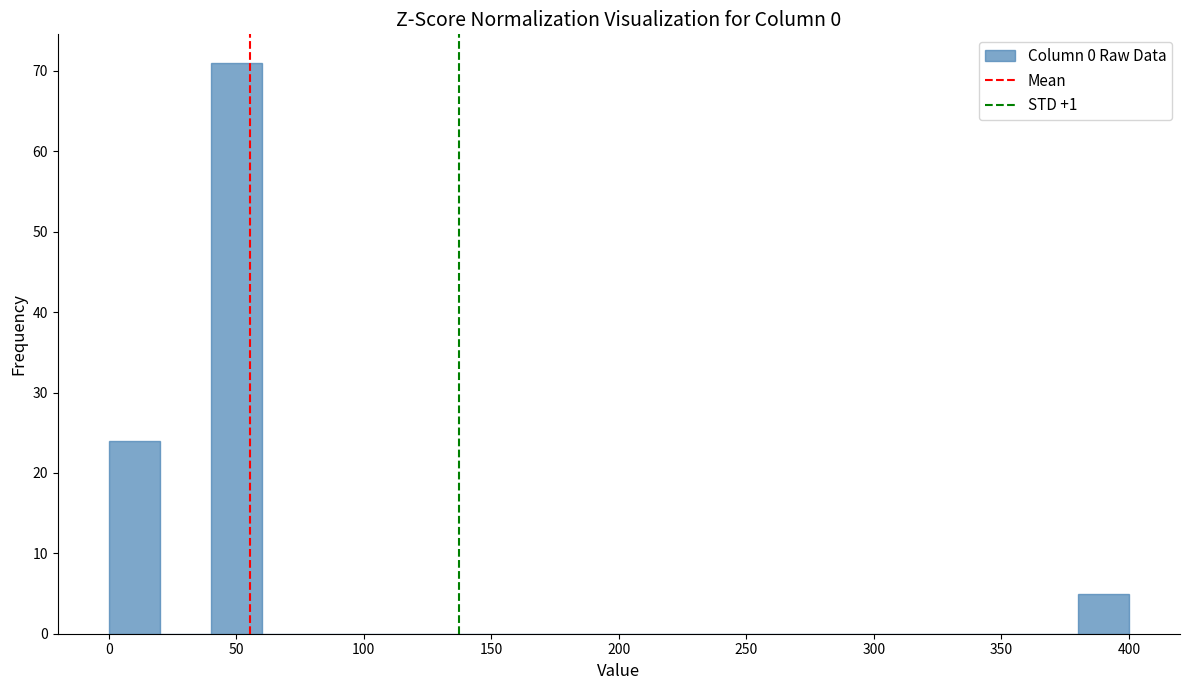

How tall is the bar that spans 380 to 400 on the x-axis? The values are not printed on the chart, so give them approximately, as read against the axis.

5